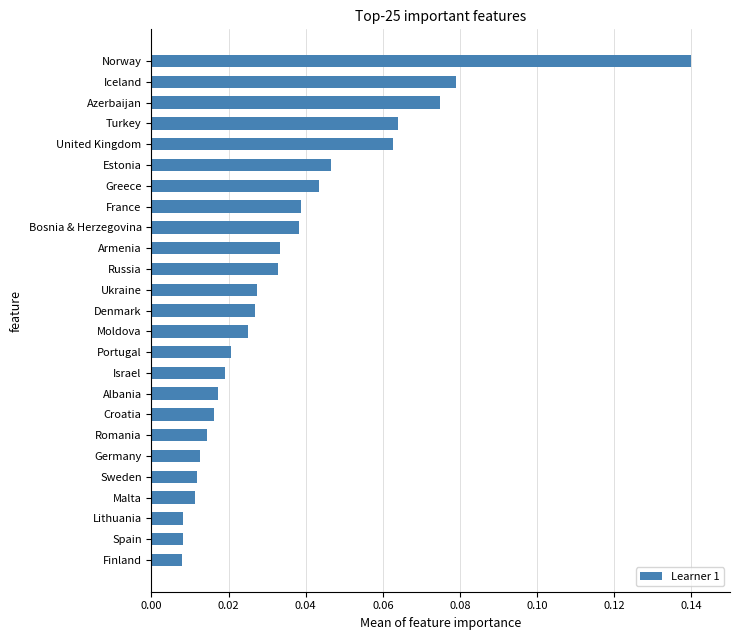

Does the chart contain any negative values?

No